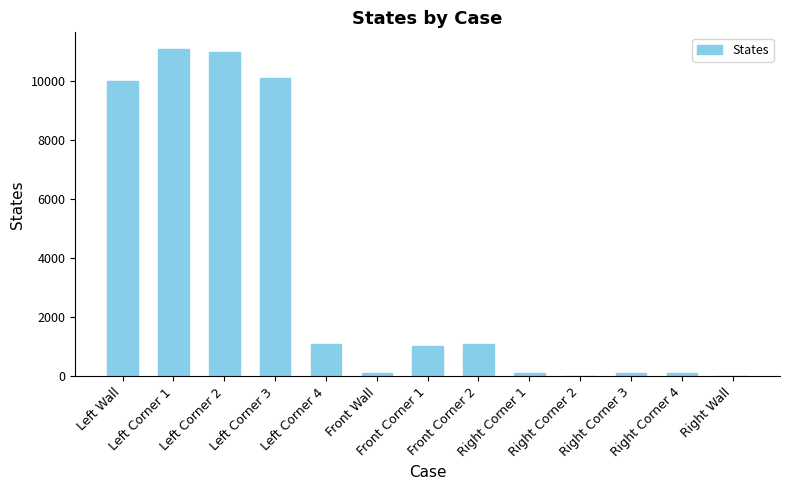

What is the ratio of the value at Left Wall to the value at Left Corner 2?

0.9